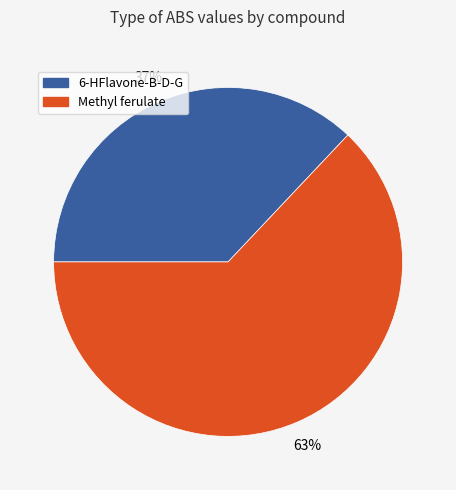

To the nearest percent, what is the combined percentage of 6-HFlavone-B-D-G and Methyl ferulate?

100%